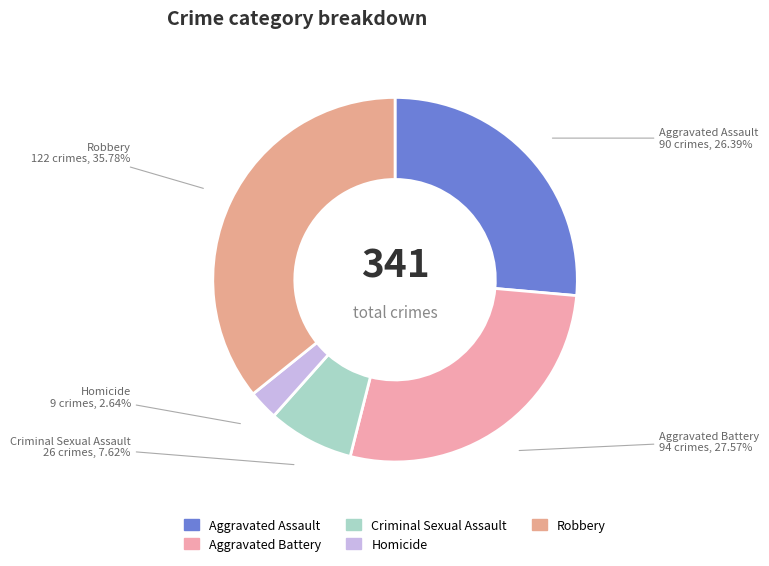

To the nearest percent, what is the combined percentage of Homicide and Aggravated Assault?

29%